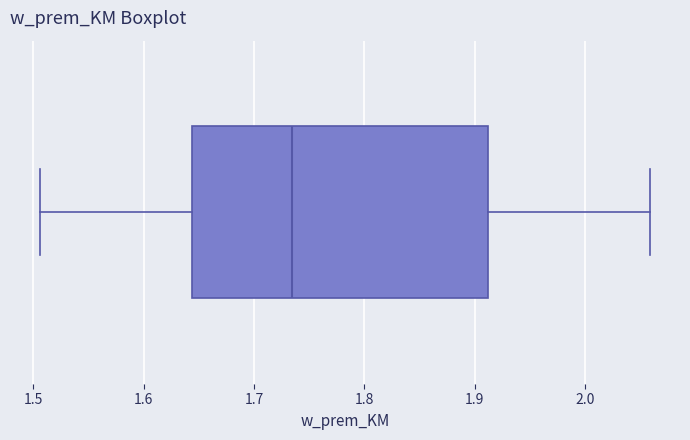

Transcribe this box plot: give where the median line is, the range the box spans, and where the two whiskers end, as read against the x-axis. The values are not printed on the chart, so give them approximately, as read against the axis.

median 1.73, box 1.64 to 1.91, whiskers 1.51 to 2.06